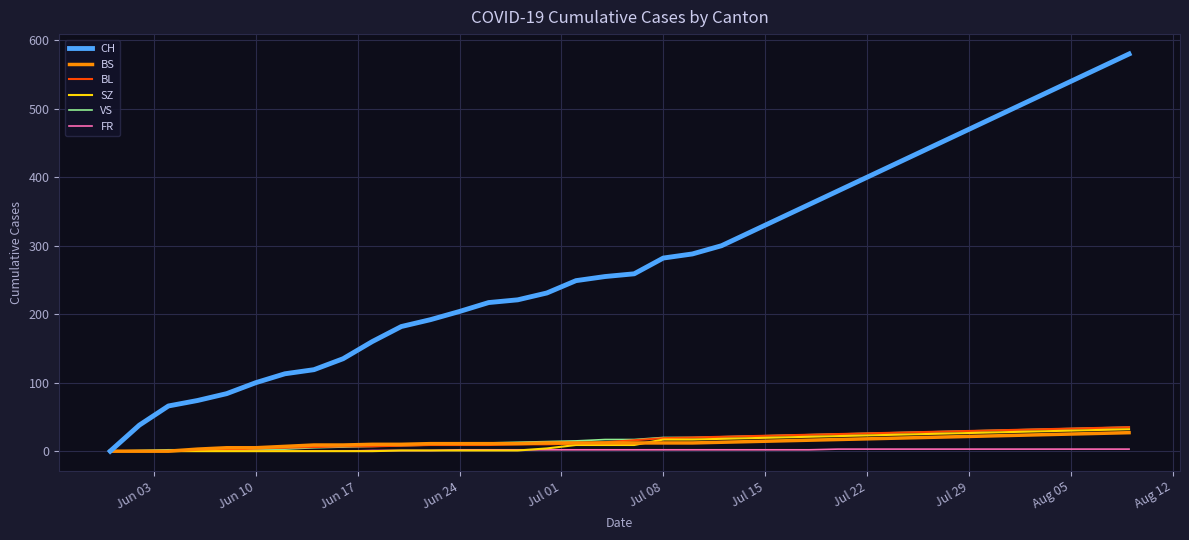

What is the maximum value shown in the chart?

580